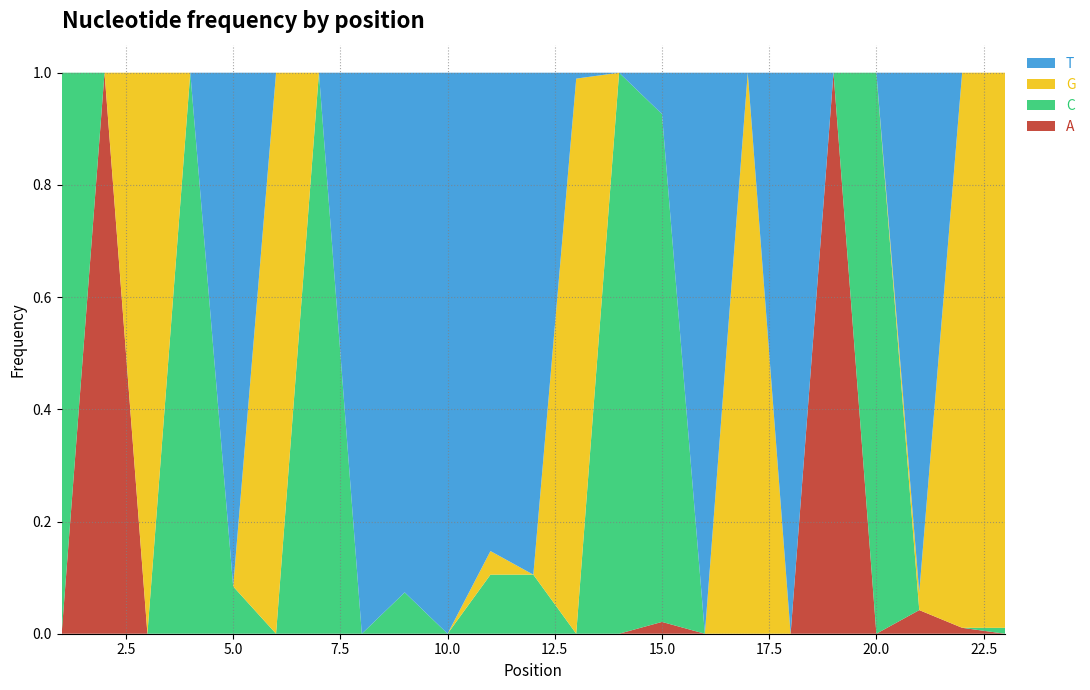

Reading left to right, transcribe all the data shown in this chart.

A: 0.0	1.0	0.0	0.0	0.0	0.0	0.0	0.0	0.0	0.0	0.0	0.0	0.0	0.0	0.0	0.0	0.0	0.0	1.0	0.0	0.0	0.0	0.0
C: 1.0	0.0	0.0	1.0	0.1	0.0	1.0	0.0	0.1	0.0	0.1	0.1	0.0	1.0	0.9	0.0	0.0	0.0	0.0	1.0	0.0	0.0	0.0
G: 0.0	0.0	1.0	0.0	0.0	1.0	0.0	0.0	0.0	0.0	0.0	0.0	1.0	0.0	0.0	0.0	1.0	0.0	0.0	0.0	0.0	1.0	1.0
T: 0.0	0.0	0.0	0.0	0.9	0.0	0.0	1.0	0.9	1.0	0.9	0.9	0.0	0.0	0.1	1.0	0.0	1.0	0.0	0.0	0.9	0.0	0.0